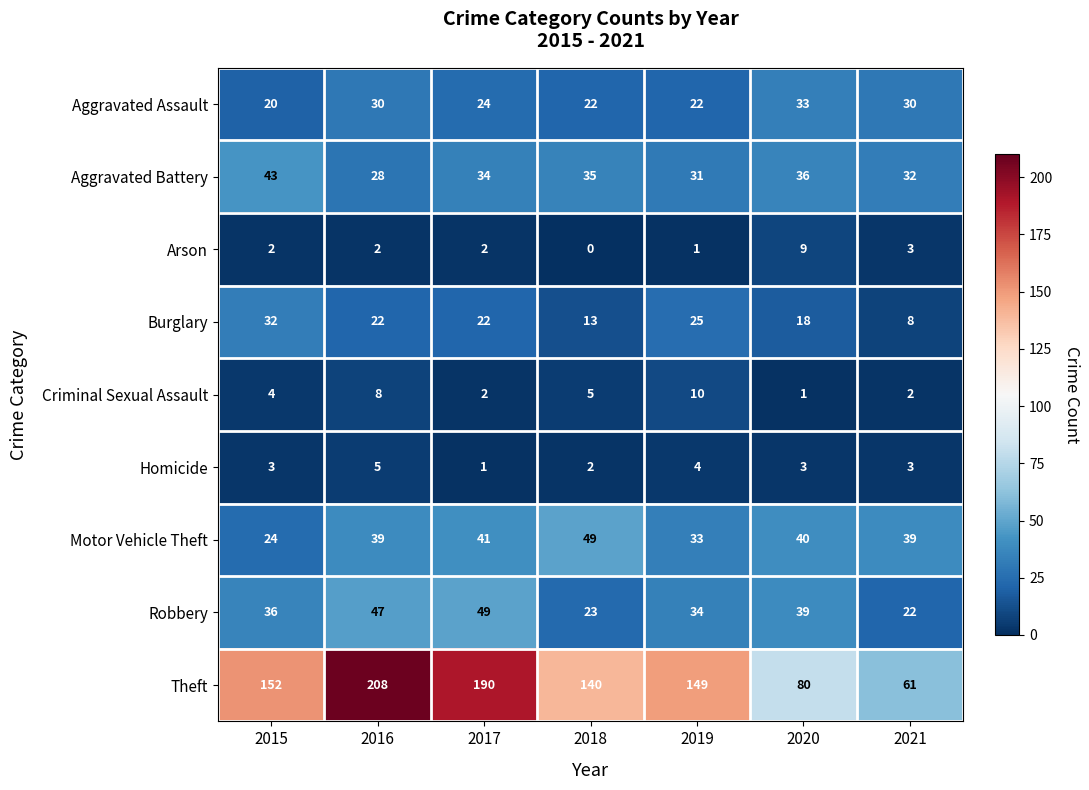

What is the sum of the Motor Vehicle Theft values at 2020 and 2017?

81